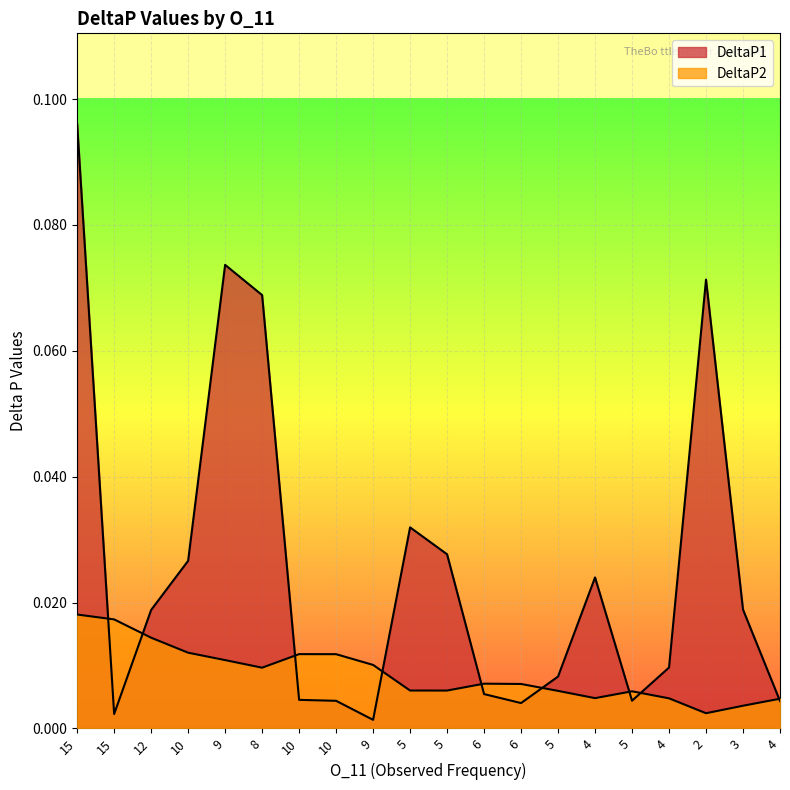

The DeltaP2 series shows 0.0 at 12. True or false?

False